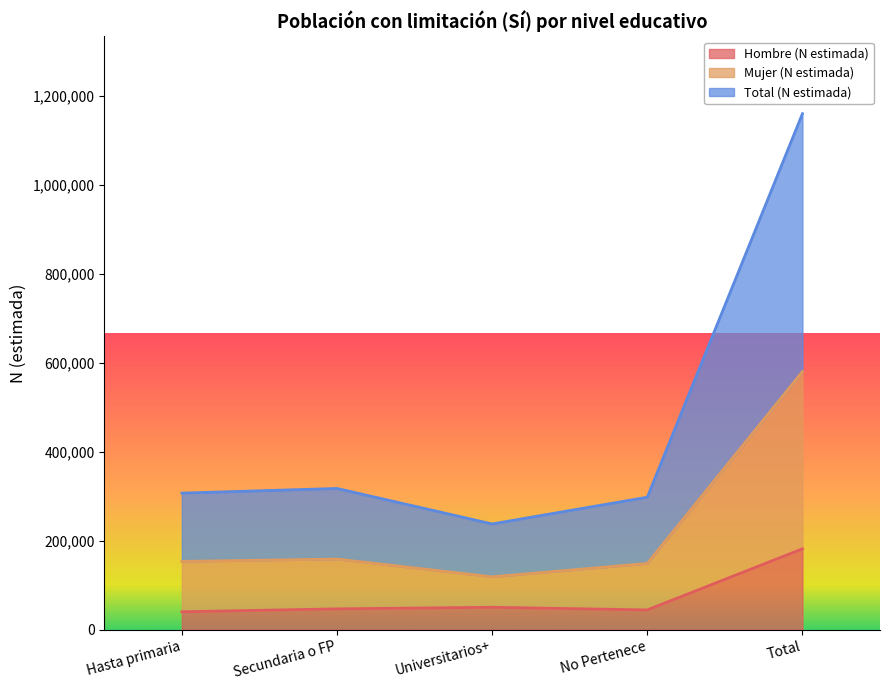

At Secundaria o FP, list the series in order from largest to smallest.

Total (N estimada), Mujer (N estimada), Hombre (N estimada)